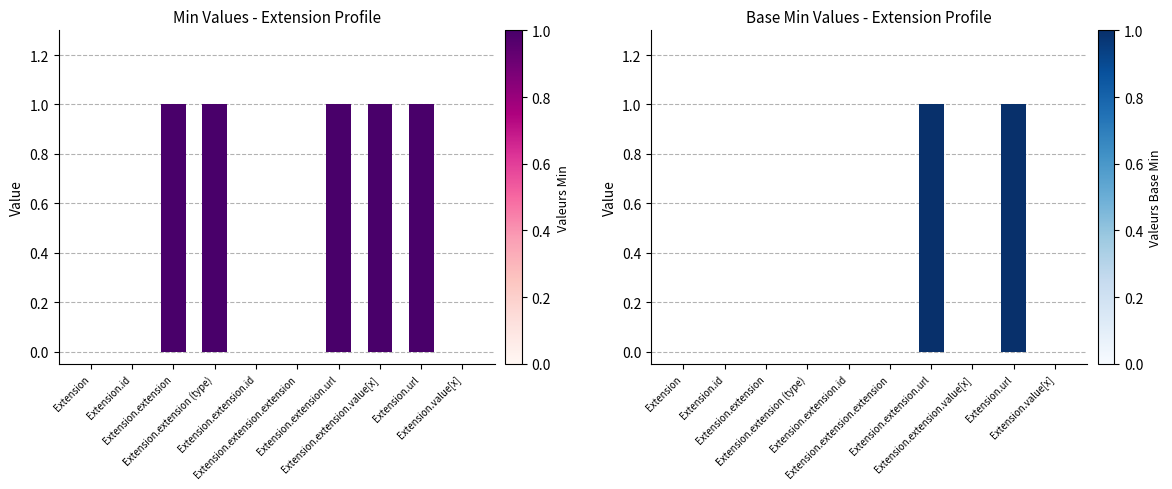

How many bars are there in each group?

2